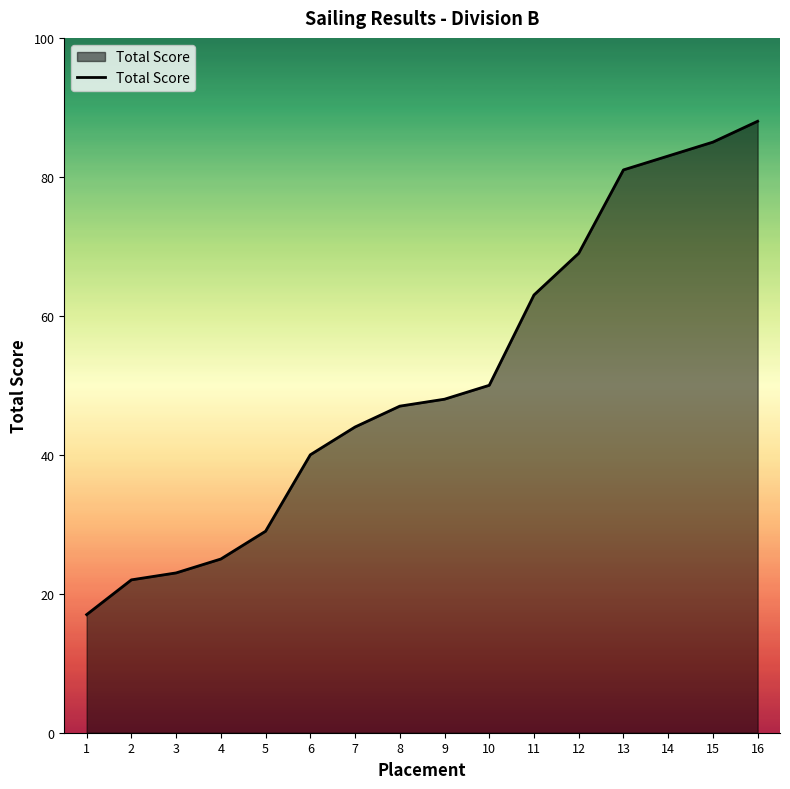

What is the greatest value displayed?

88